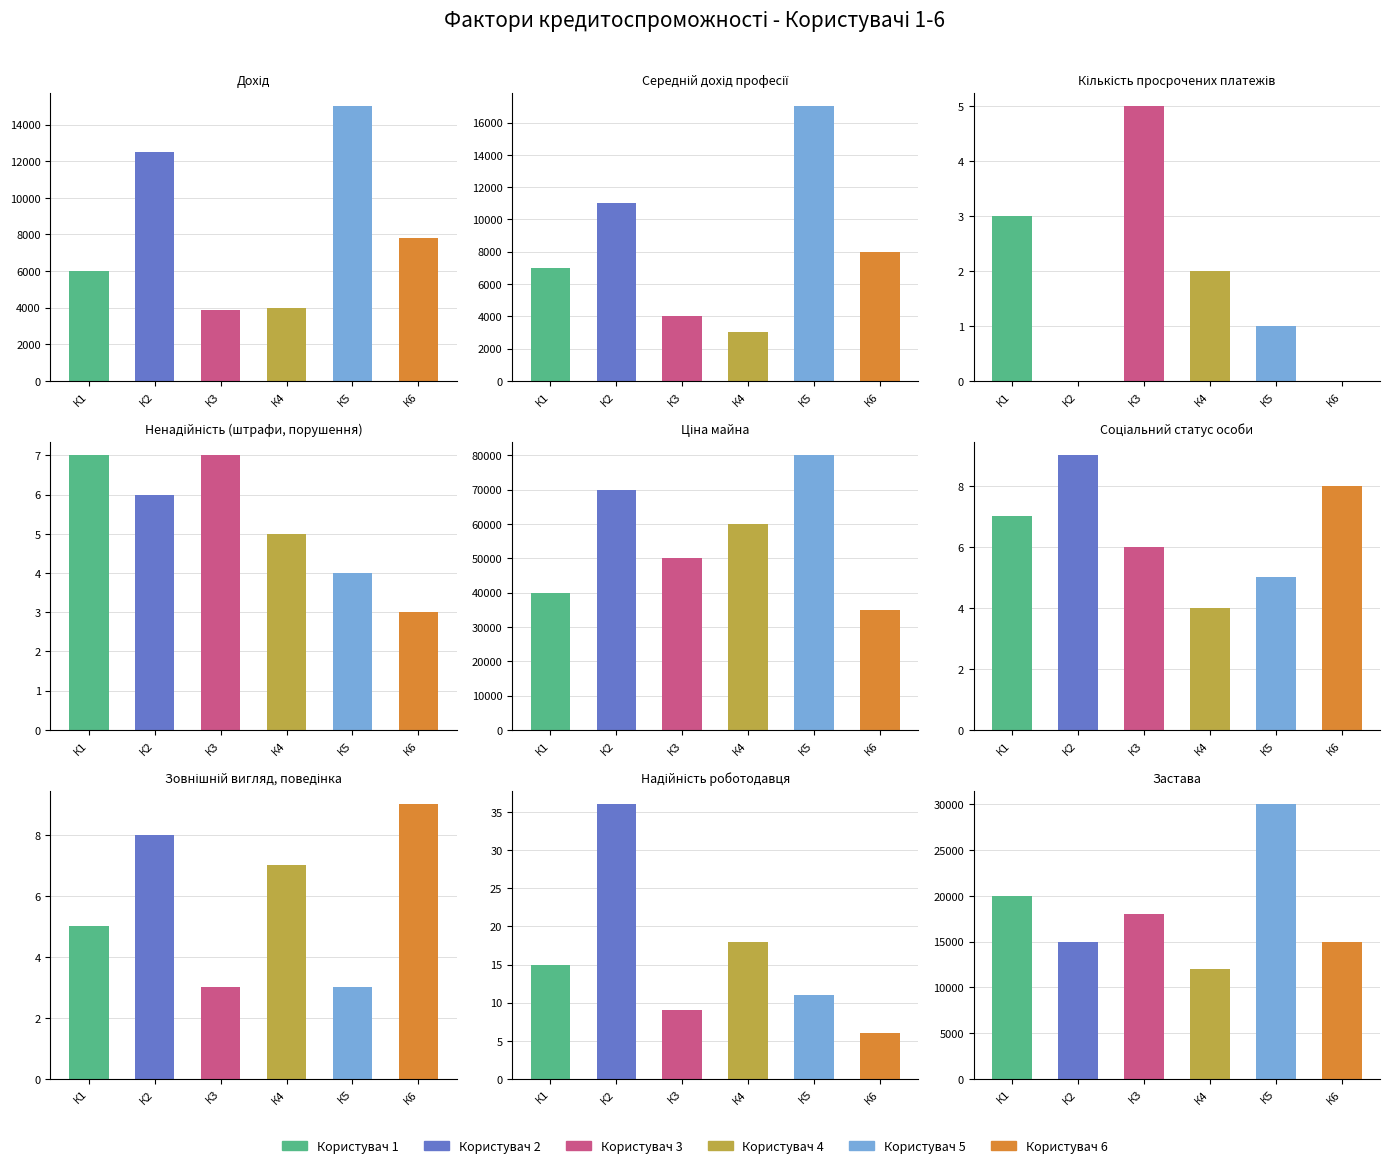

True or false: Користувач 2 has a value of 16219 at 1.

False